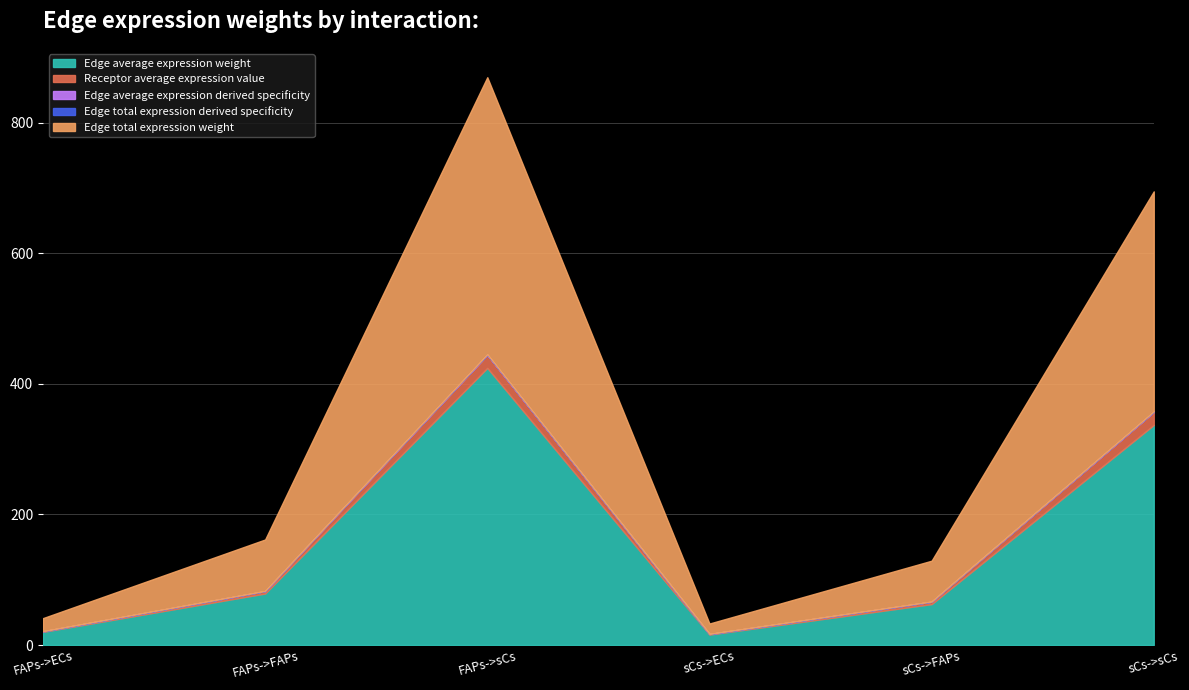

True or false: Edge average expression derived specificity and Edge average expression weight cross at least once.

False